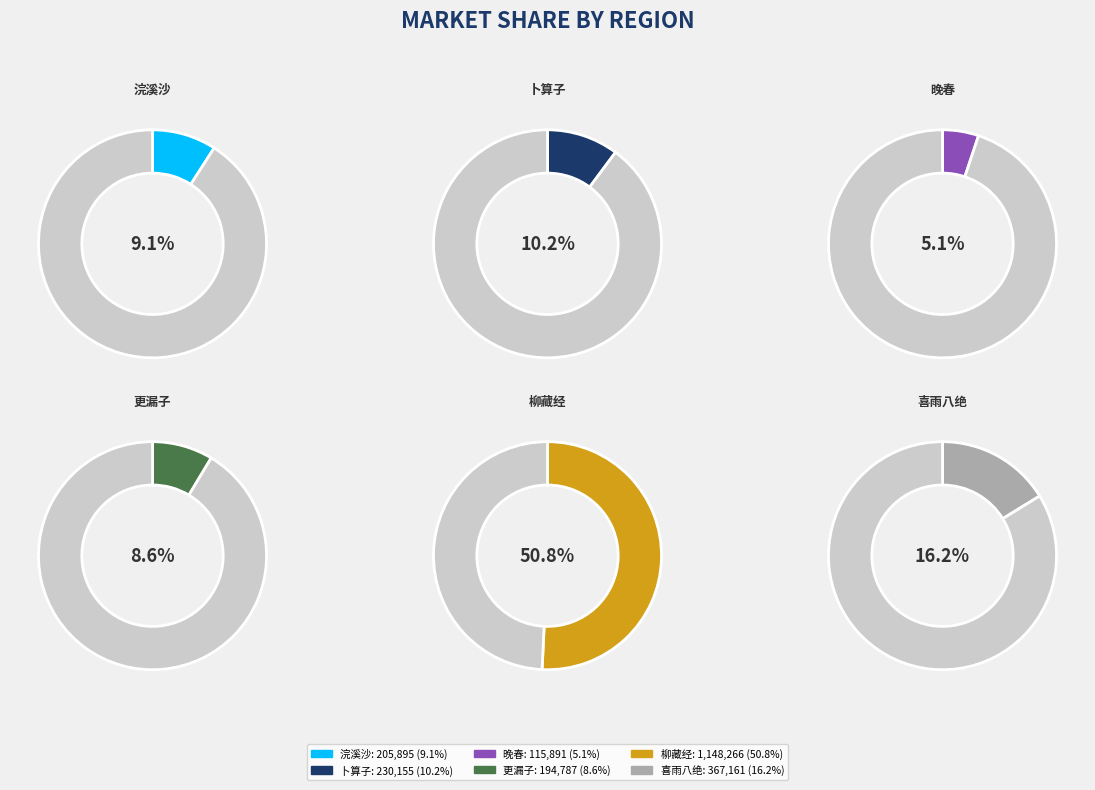

Which category has the smallest portion of the pie?

晚春·杨柳藏鸦笋作竿